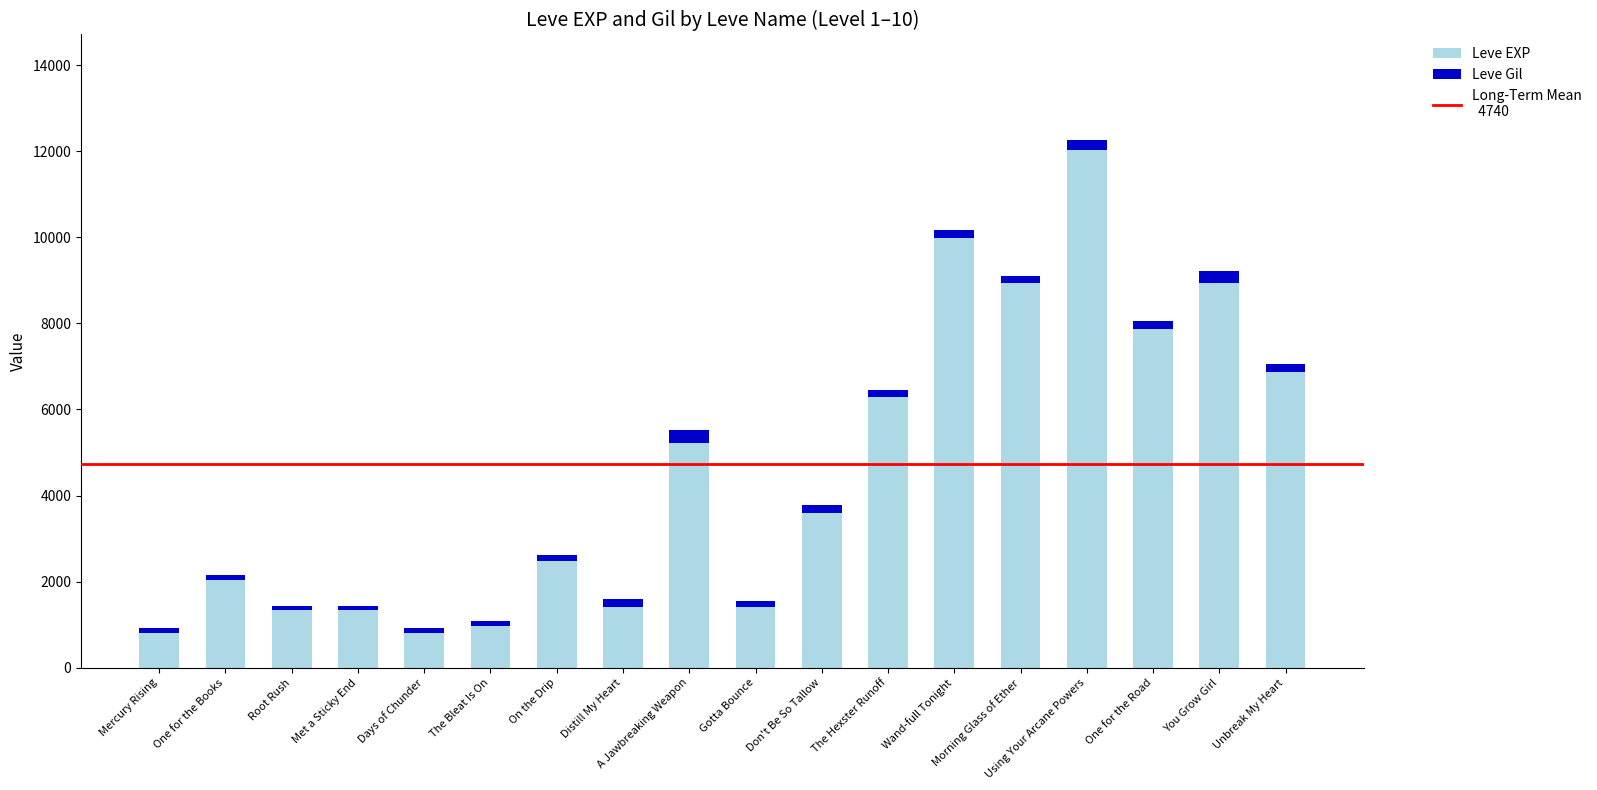

Does the chart contain any negative values?

No